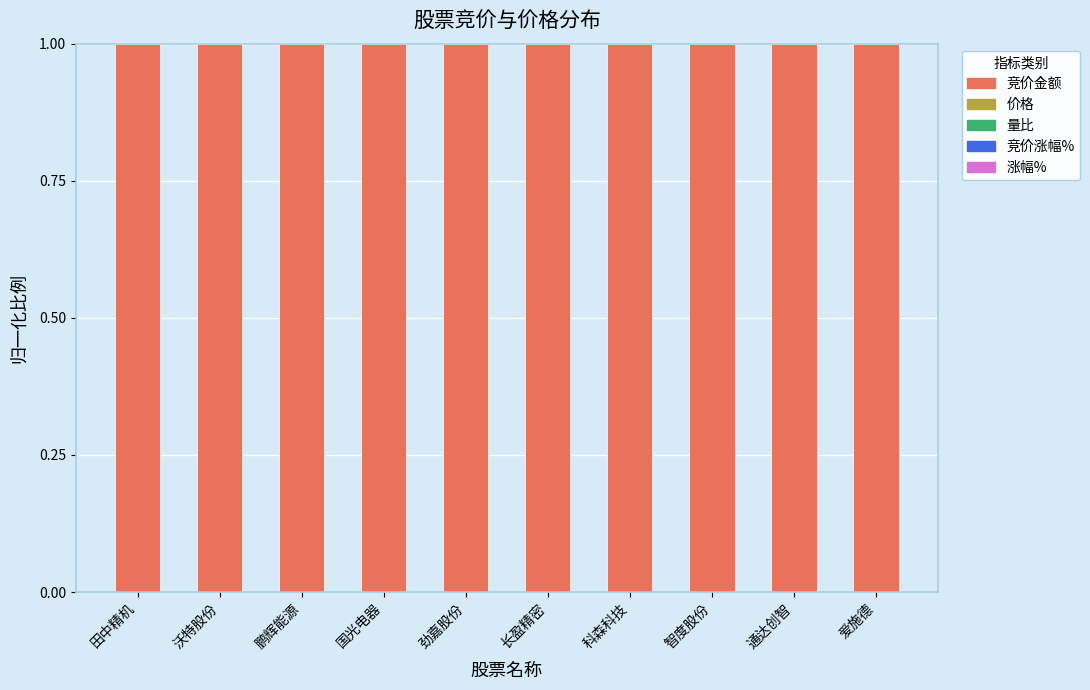

Are the bars horizontal?

No